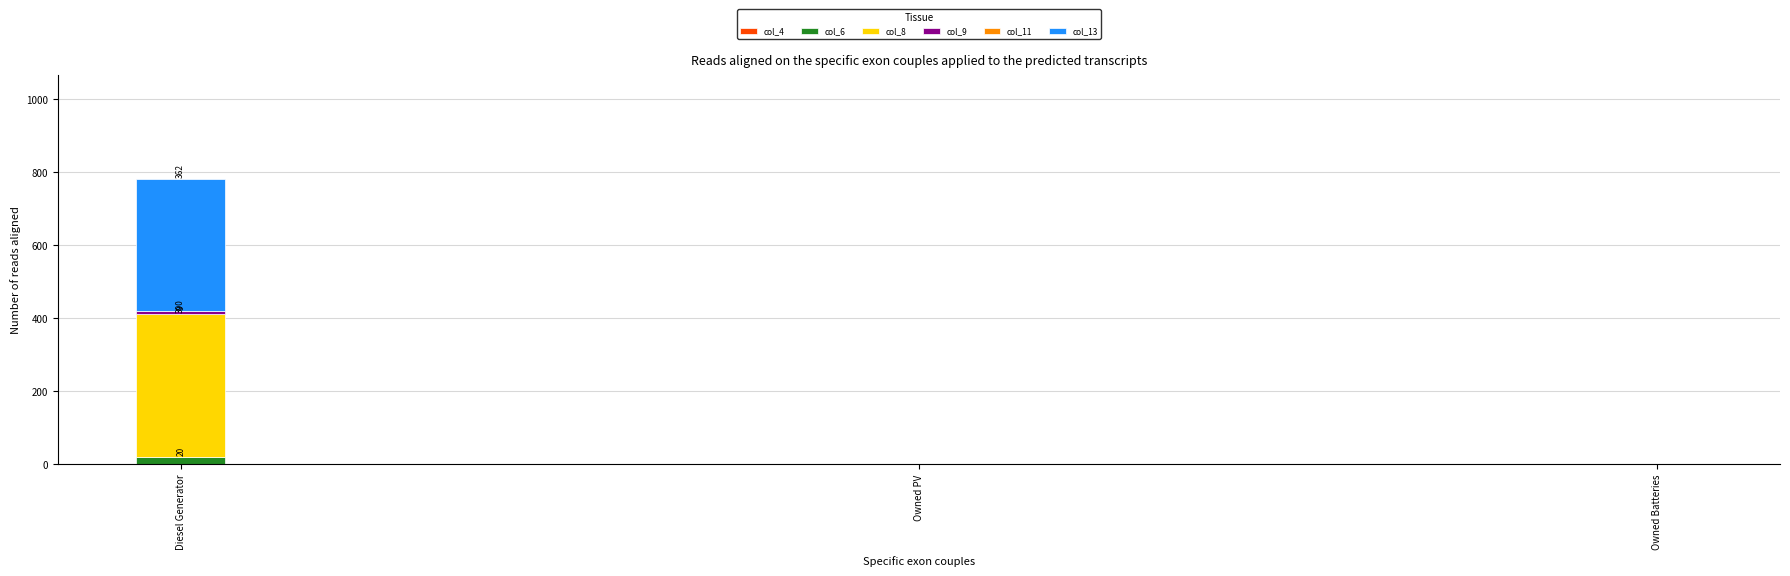

At which category is the sum across all series the highest?

Diesel Generator